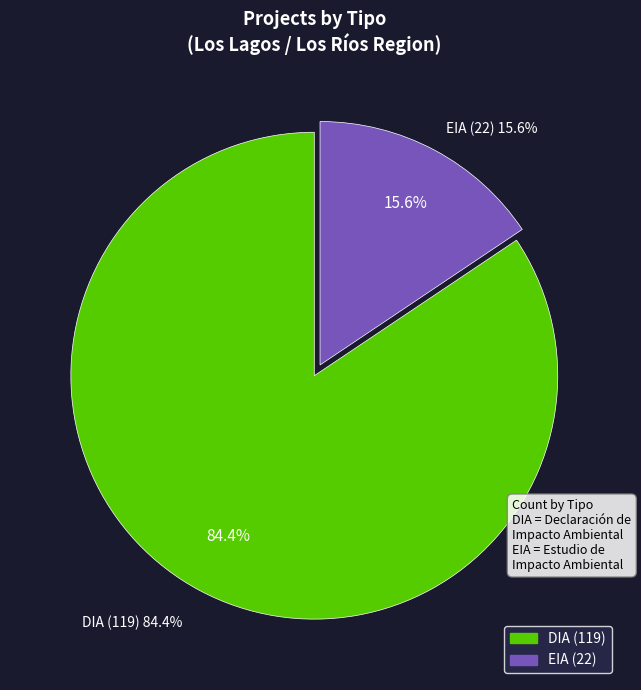

What is the total percentage of EIA and DIA?

100.0%